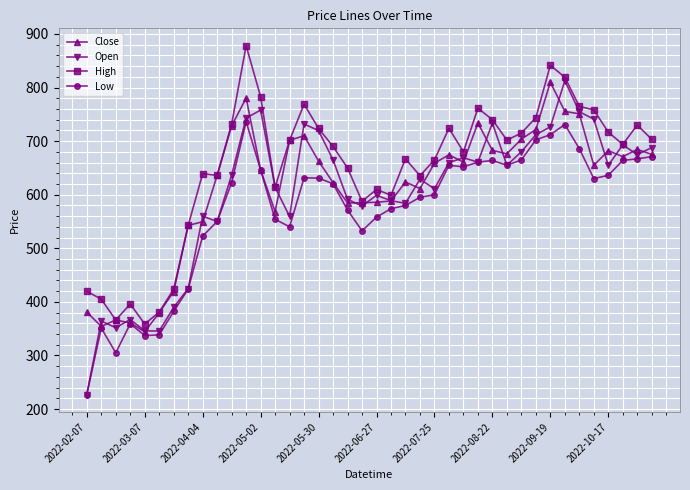

Count the number of data series in this chart.

4